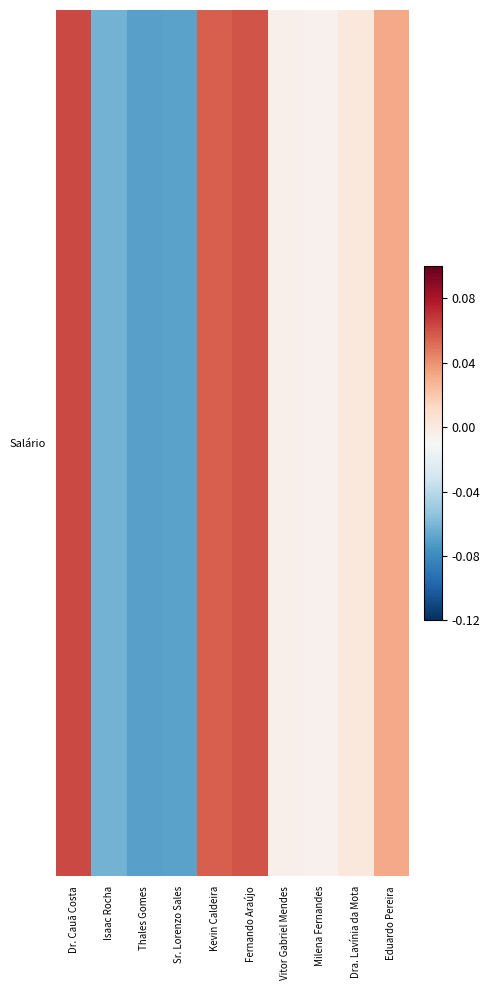

Reading left to right, what are all the values shown in this chart?

0.1	-0.1	-0.1	-0.1	0.1	0.1	-0.0	-0.0	0.0	0.0